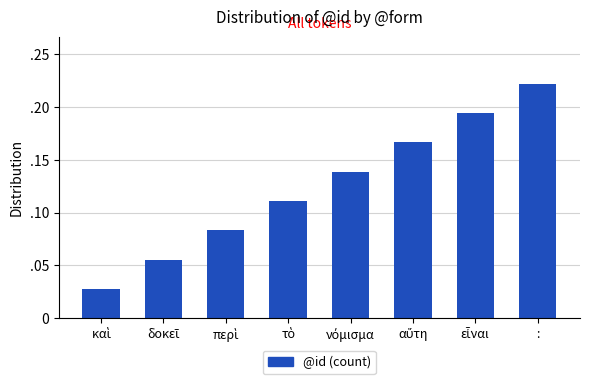

What is the change in value from καὶ to νόμισμα?

+0.1